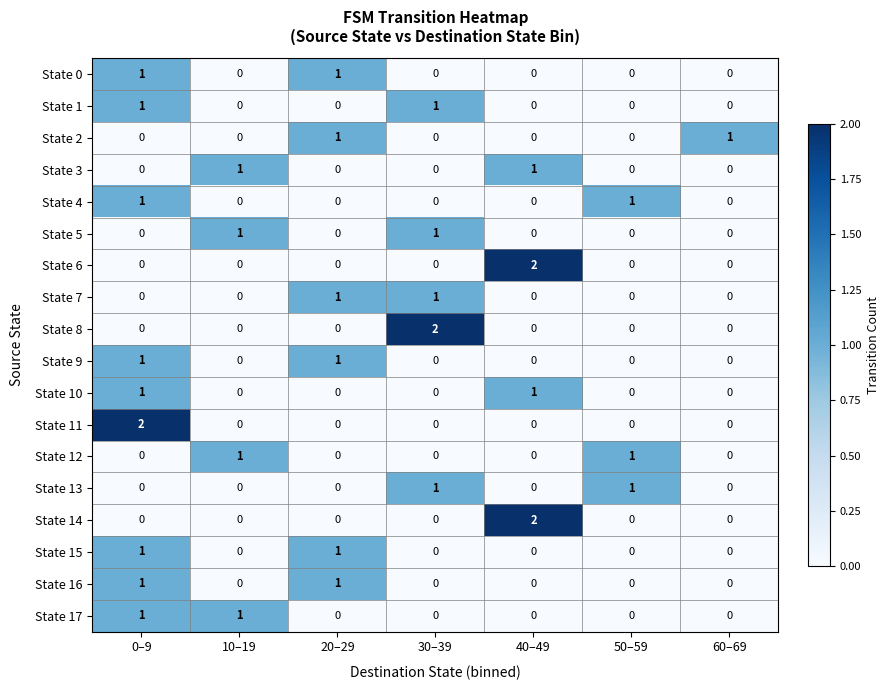

The value of State 2 at 60–69 is 1. True or false?

True